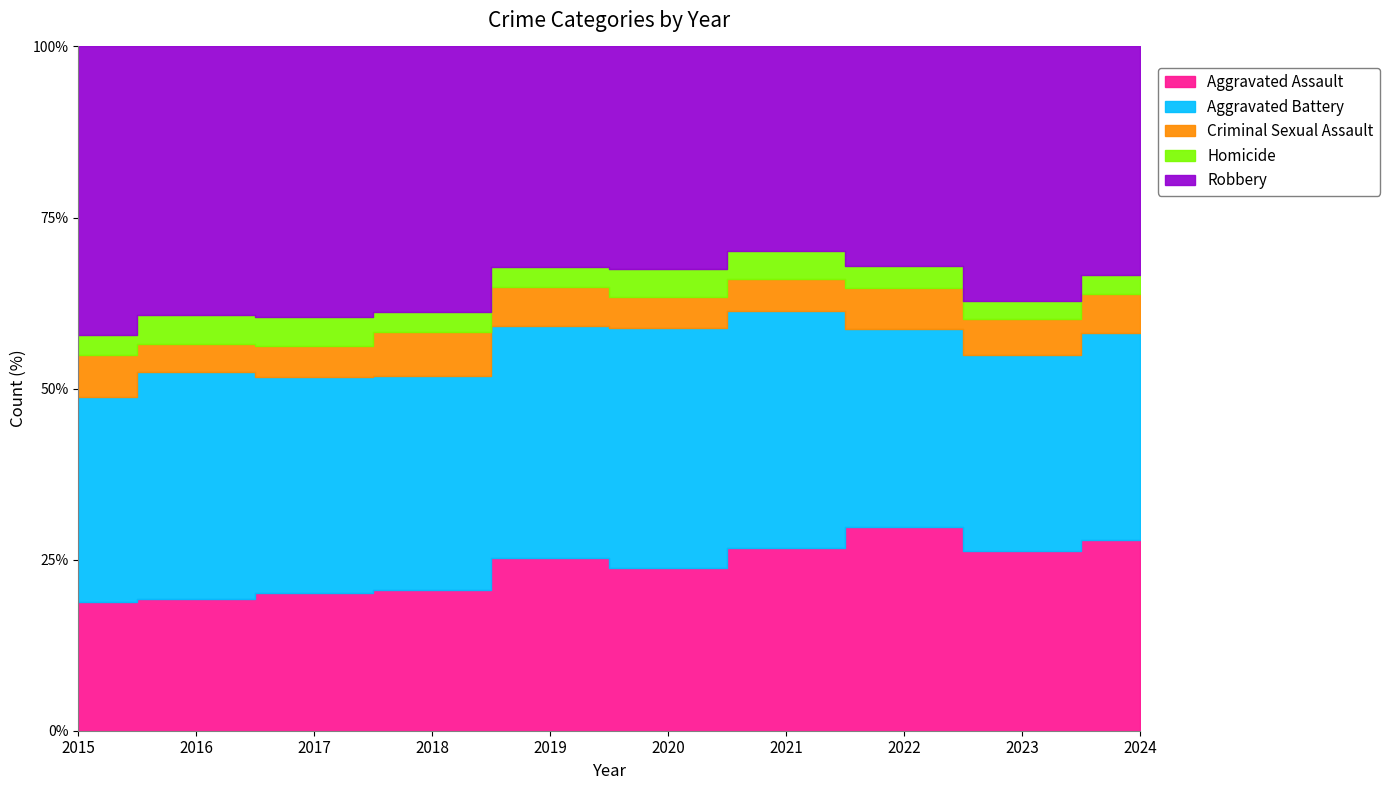

What is the total value across all series at 2023?

1848